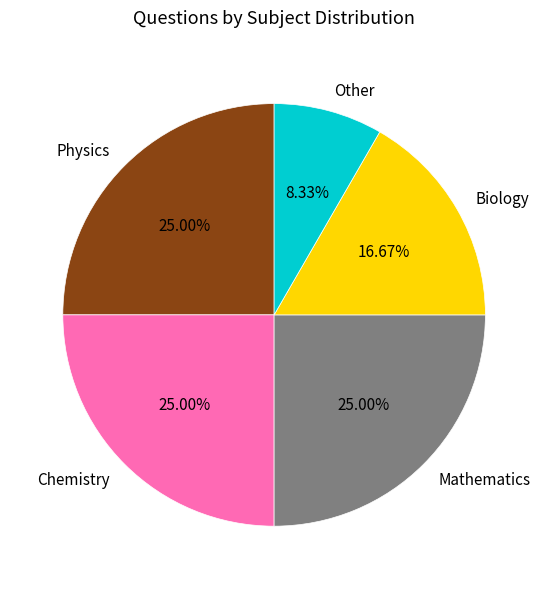

Is there any slice that represents more than half of the pie?

No